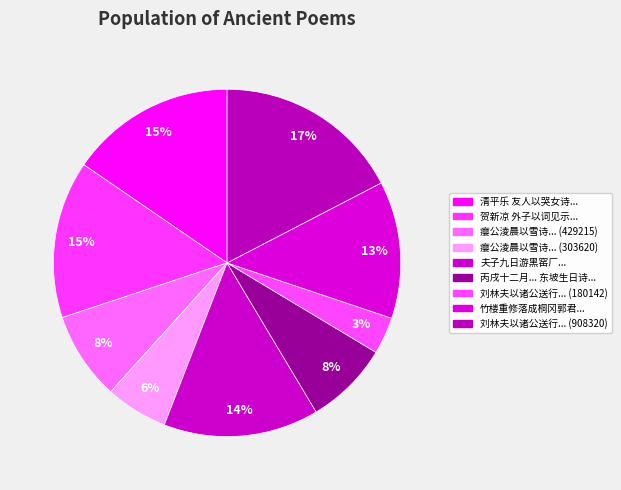

How many segments does this pie chart have?

9